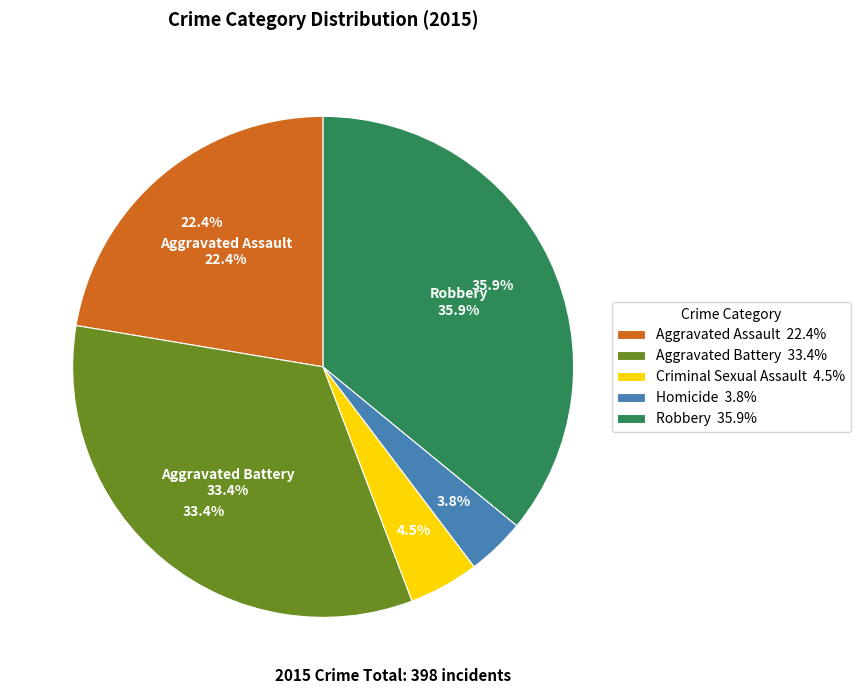

True or false: Robbery accounts for 29% of the total.

False